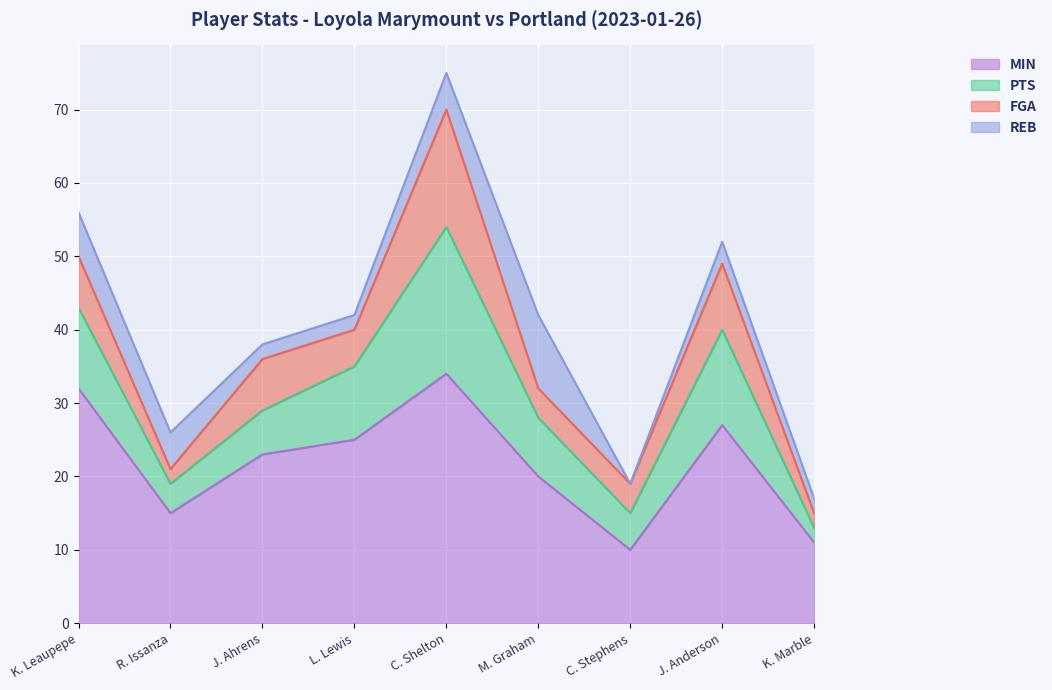

Which series ends up on top after the final intersection of PTS and REB?

PTS